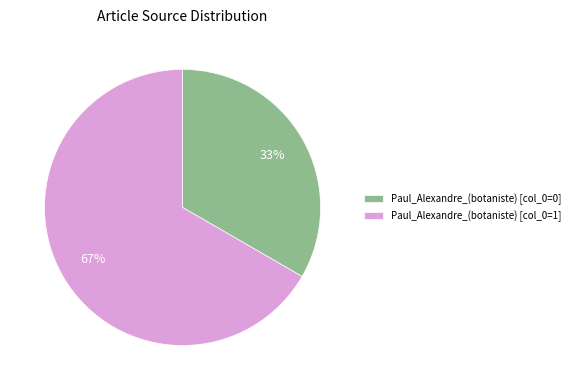

What is the majority slice?

Paul_Alexandre_(botaniste) [col_0=1]